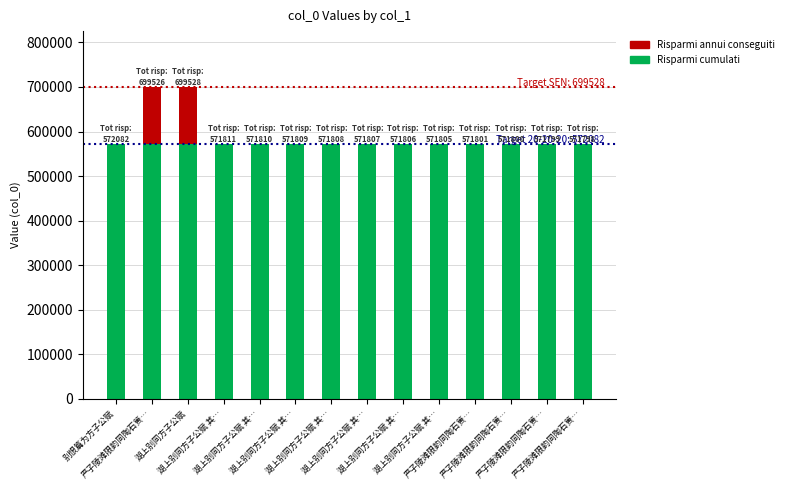

Is it true that Risparmi annui conseguiti equals 5 at 湖上别同方子公赋 其…?

False